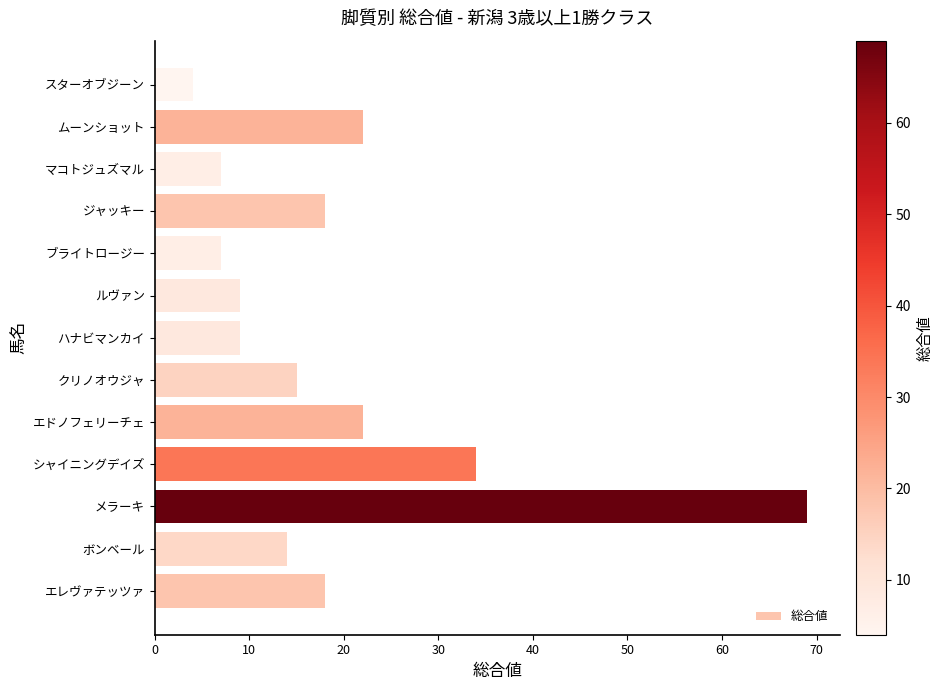

What is the sum of all values?

248